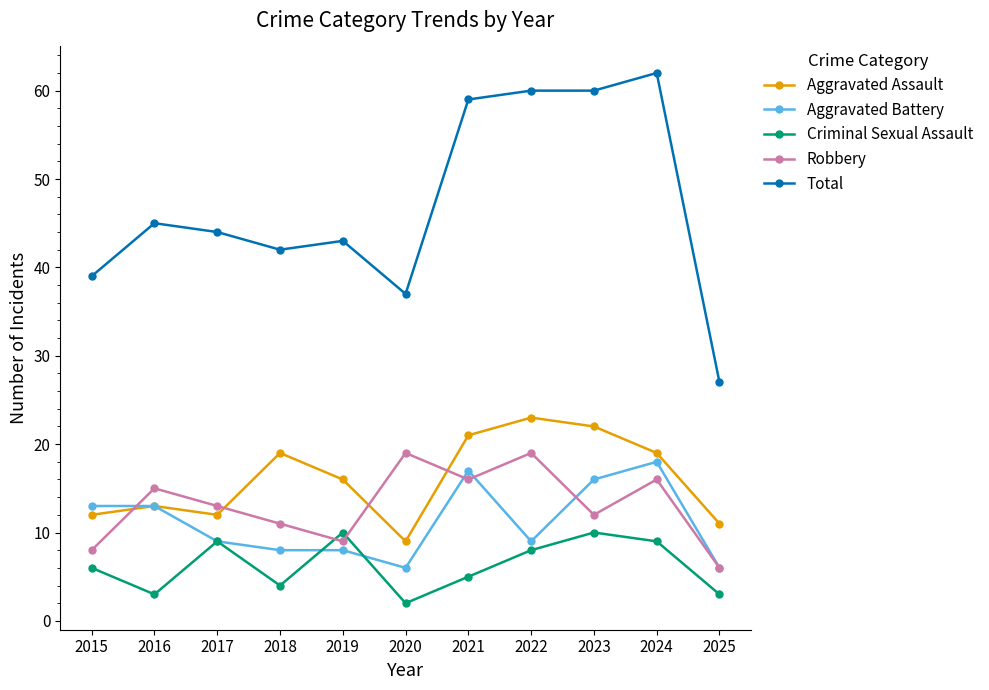

True or false: Criminal Sexual Assault has a value of 10 at 2015.

False